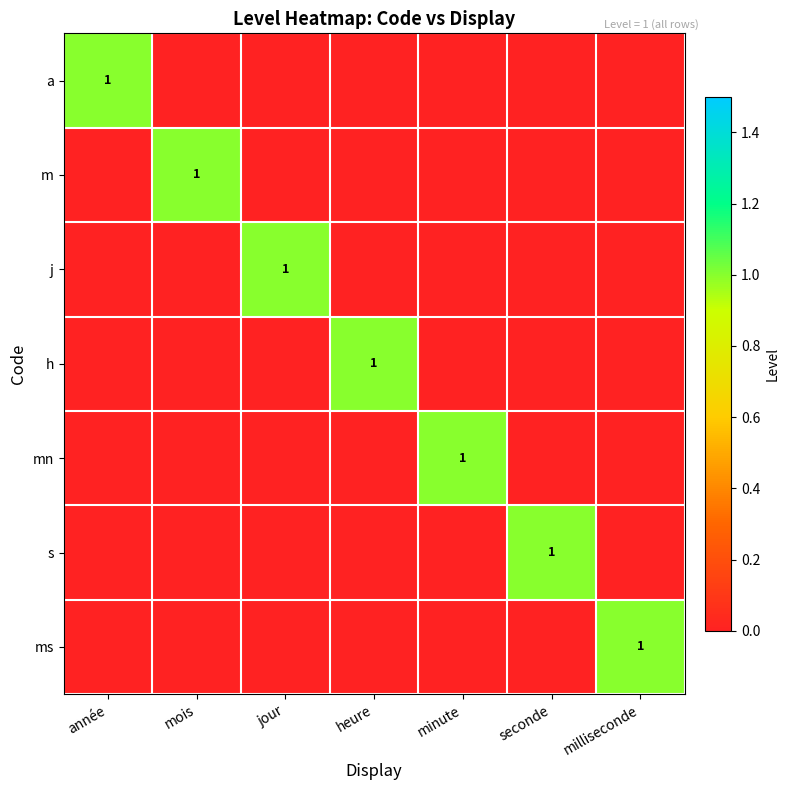

Between jour and heure, which is larger?

jour